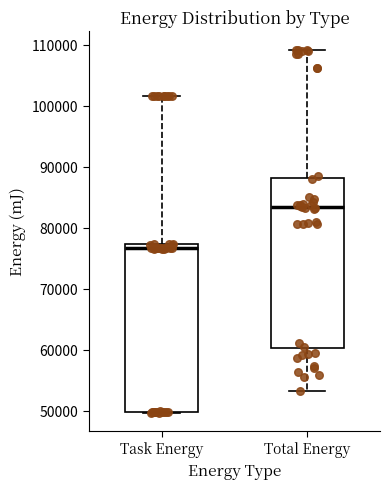

Which box has the highest median line?

Total Energy